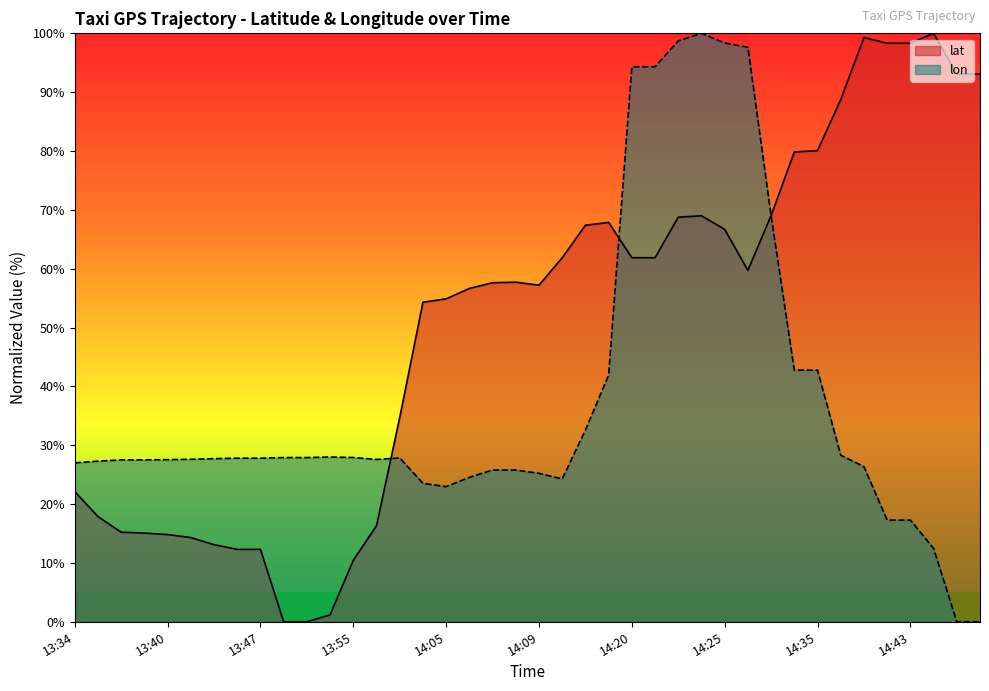

True or false: lon and lat cross at least once.

True